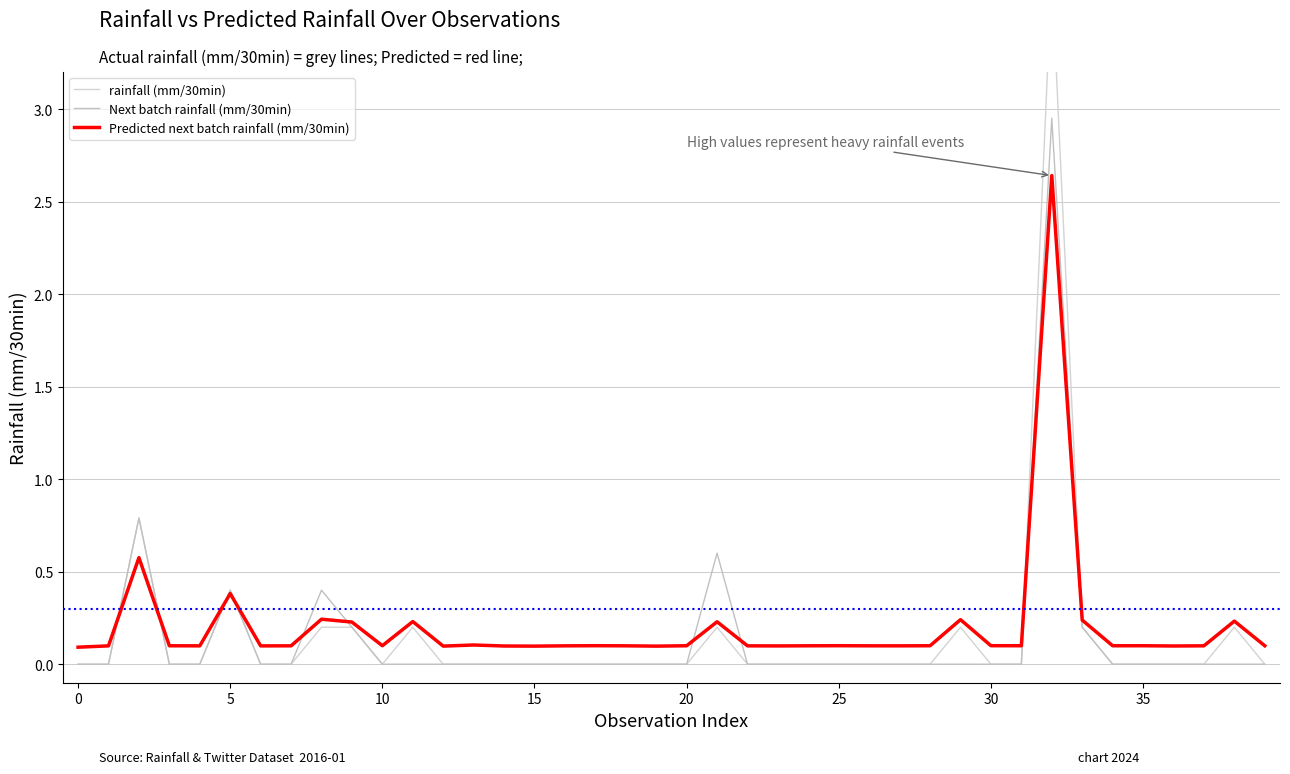

At 14, list the series in order from largest to smallest.

Predicted next batch rainfall (mm/30min), rainfall (mm/30min), Next batch rainfall (mm/30min)